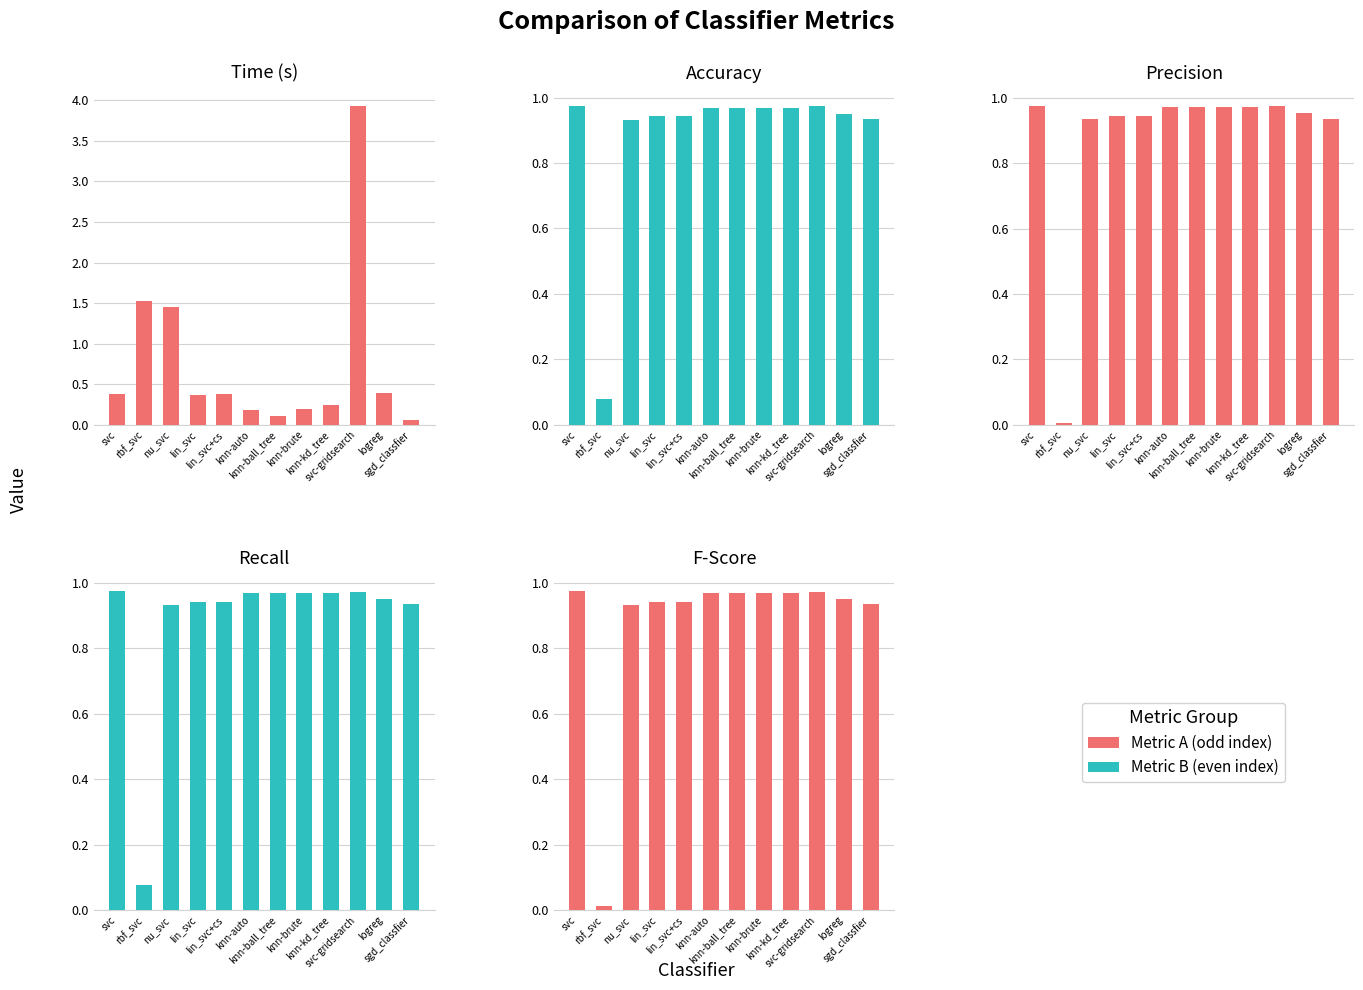

At which label is accuracy closest to 0?

rbf_svc